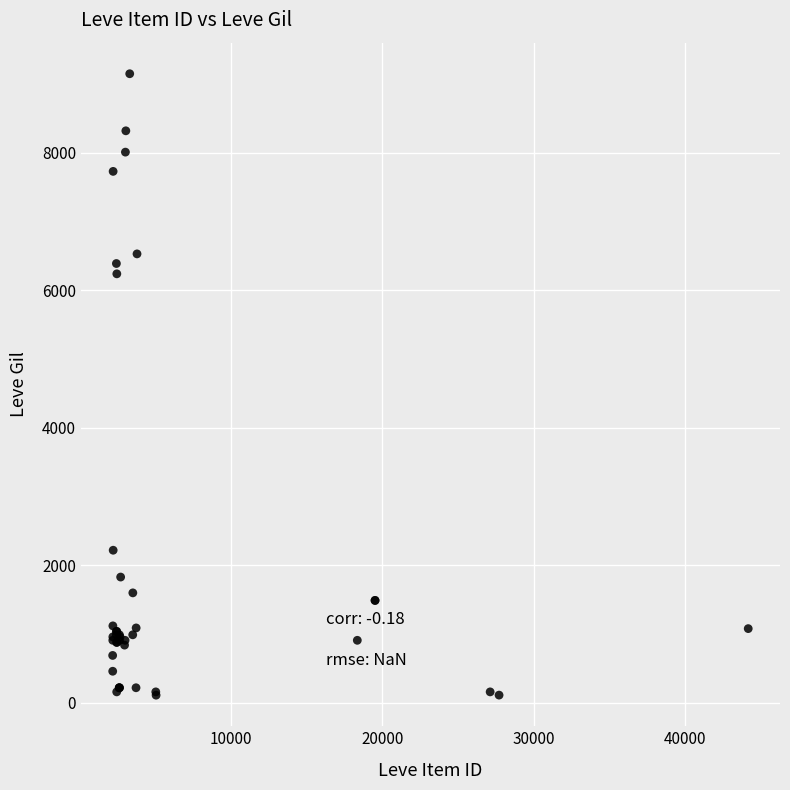

What Y value in the scatter plot is closest to 4631?

6240